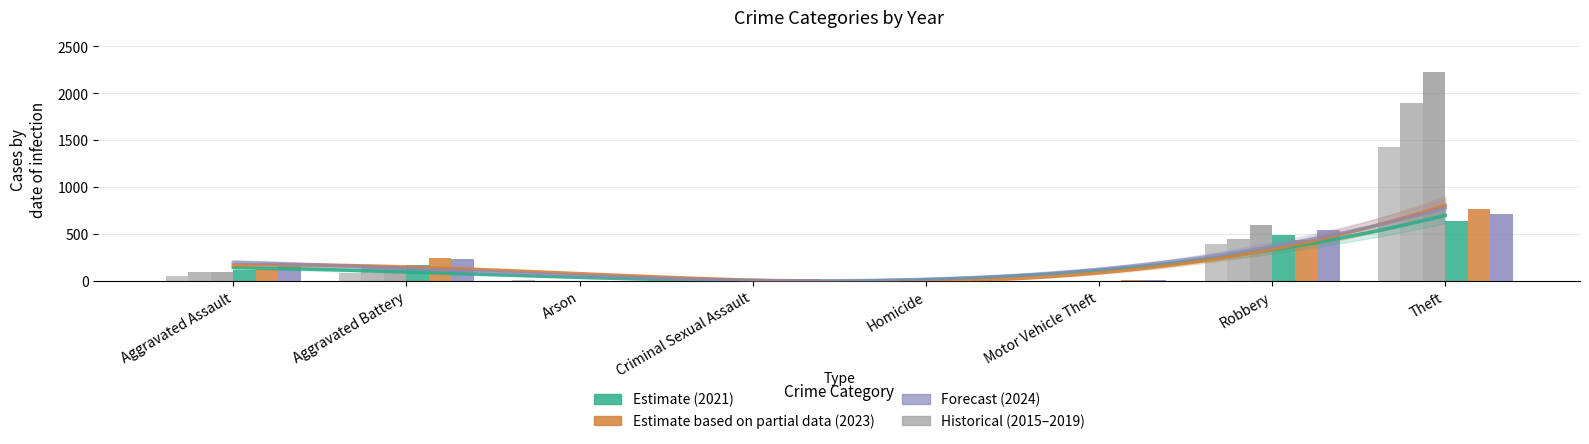

What is the value of the 2023 bar at the 4th from the left?

22